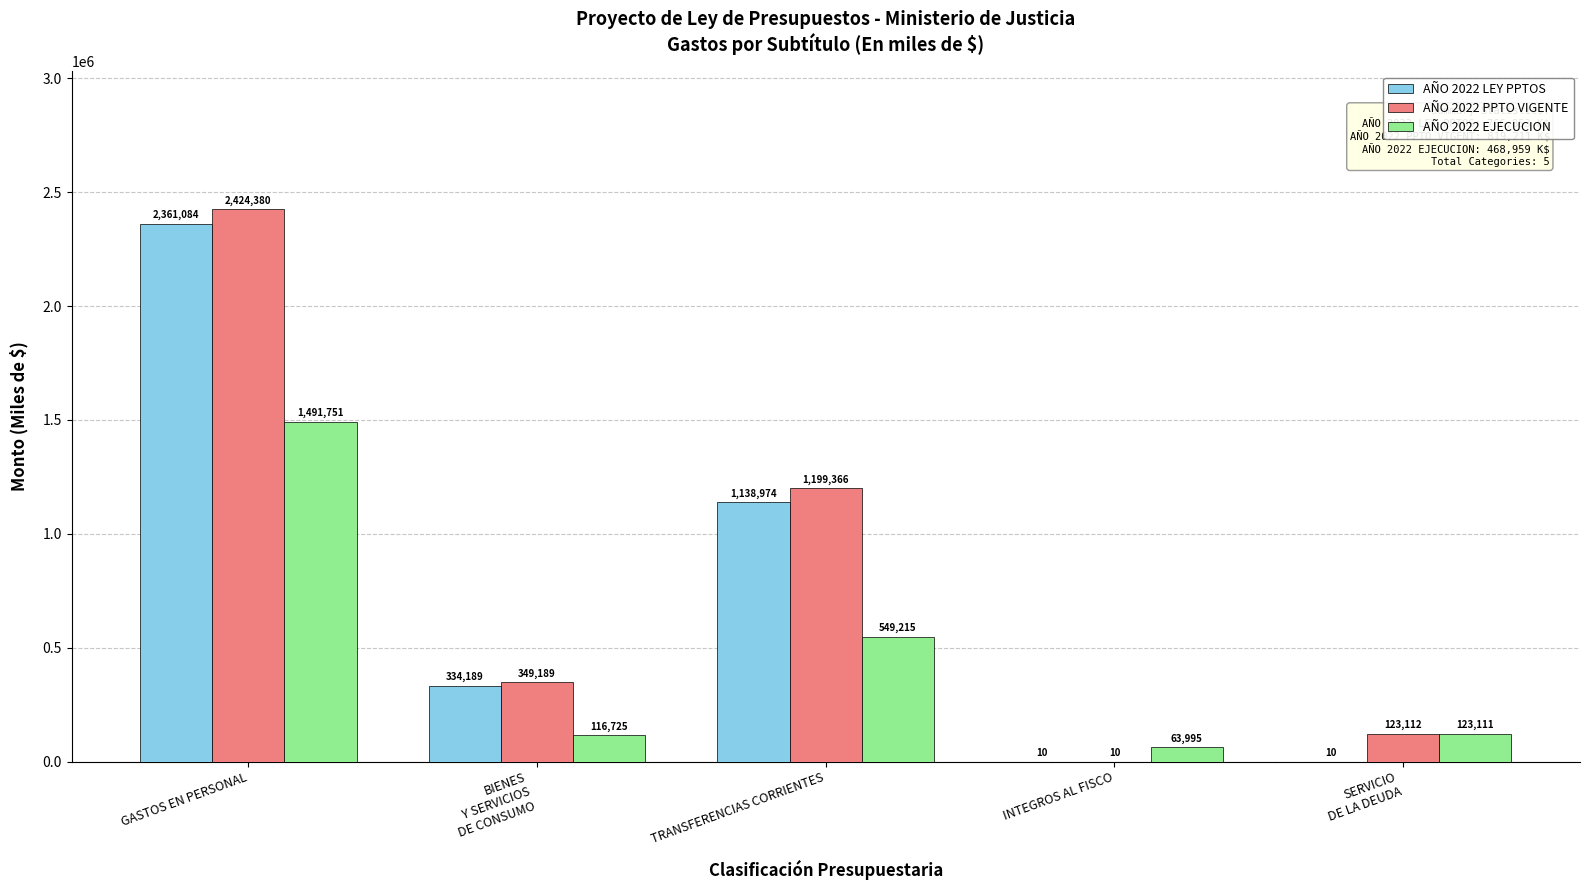

Is it true that AÑO 2022 PPTO VIGENTE equals 1199366 at TRANSFERENCIAS CORRIENTES?

True